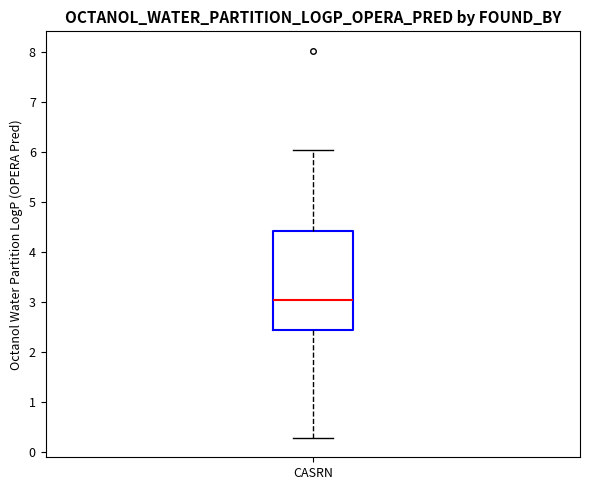

Where is the lower edge of the box for CASRN on the y-axis? The values are not printed on the chart, so give them approximately, as read against the axis.

2.4